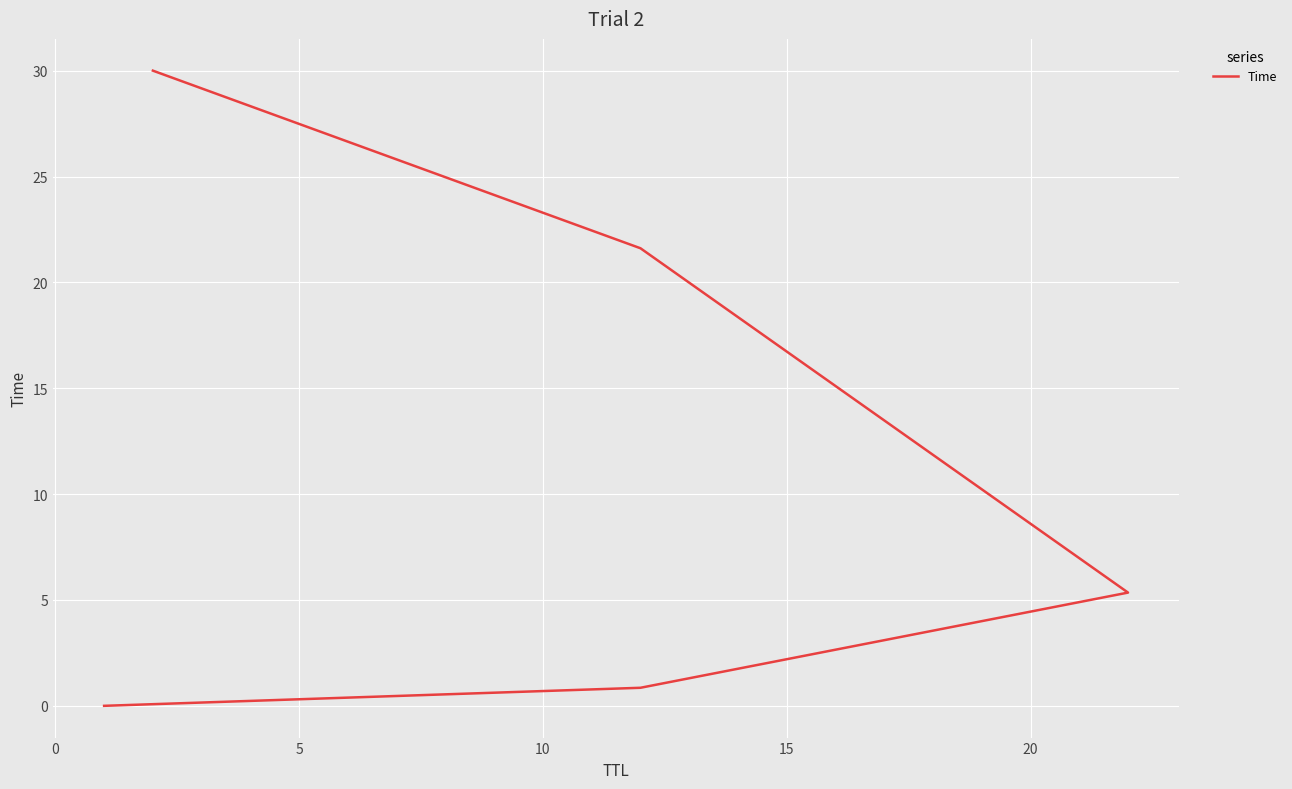

Reading right to left, what are all the values shown in this chart?

30.0	21.6	5.3	0.9	0.0